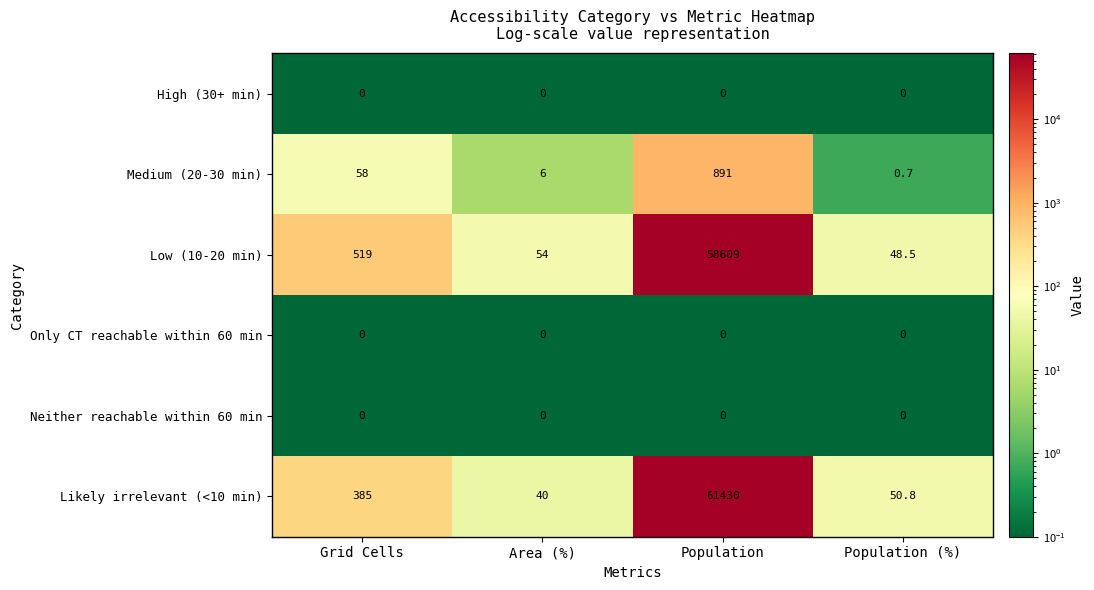

At how many categories does at least one series exceed 1428?

1